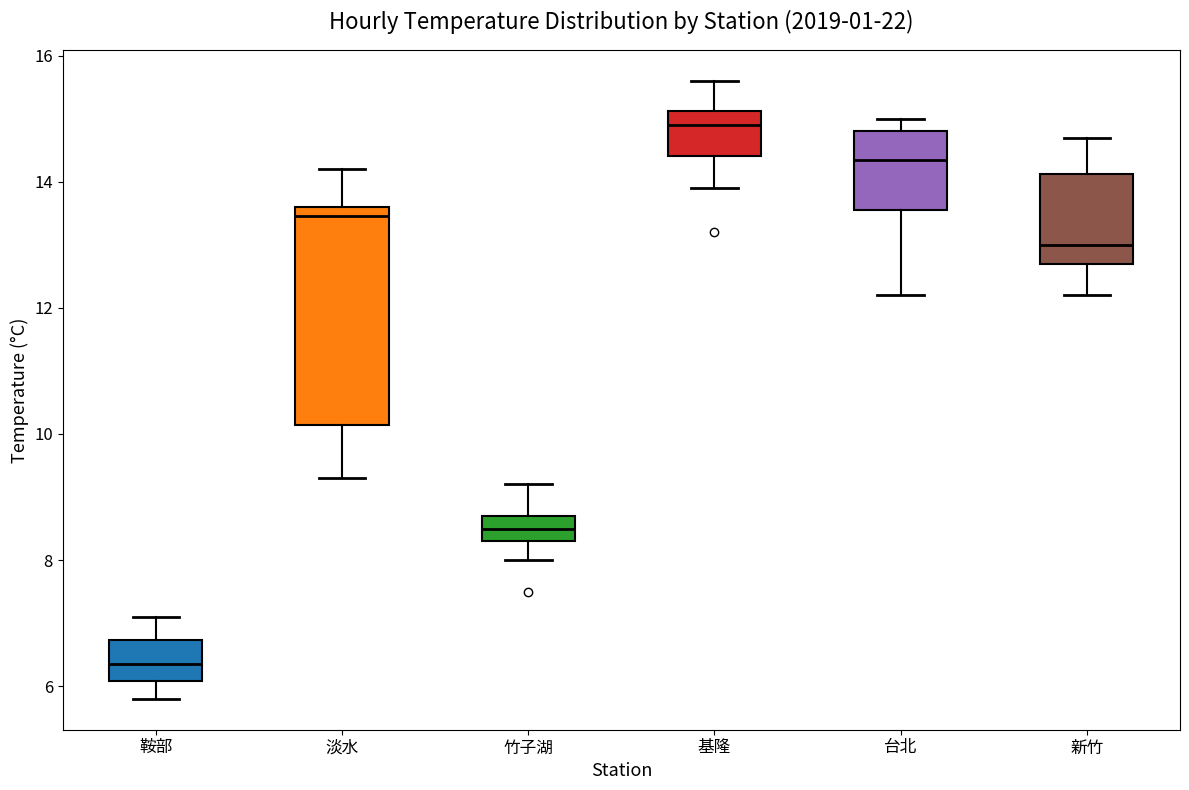

Where is the lower edge of the box for 竹子湖 on the y-axis? The values are not printed on the chart, so give them approximately, as read against the axis.

8.4